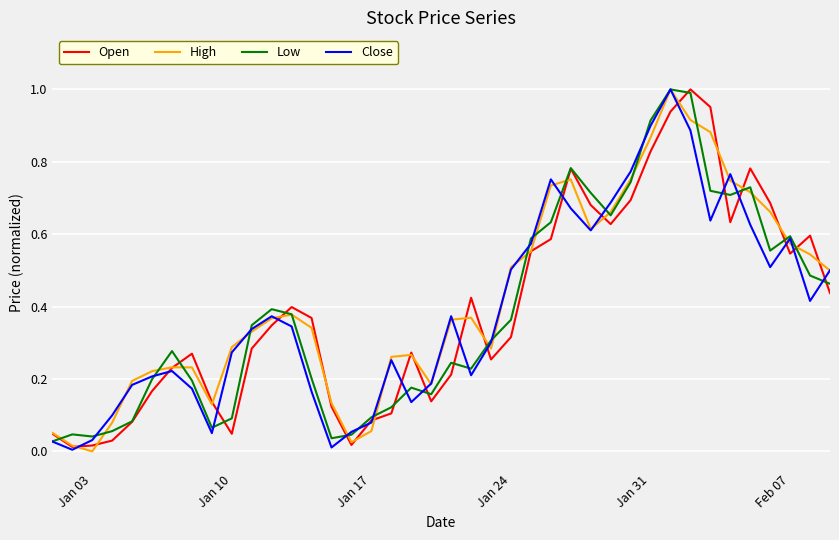

True or false: High has a value of 0.2 at Jan 10.

False